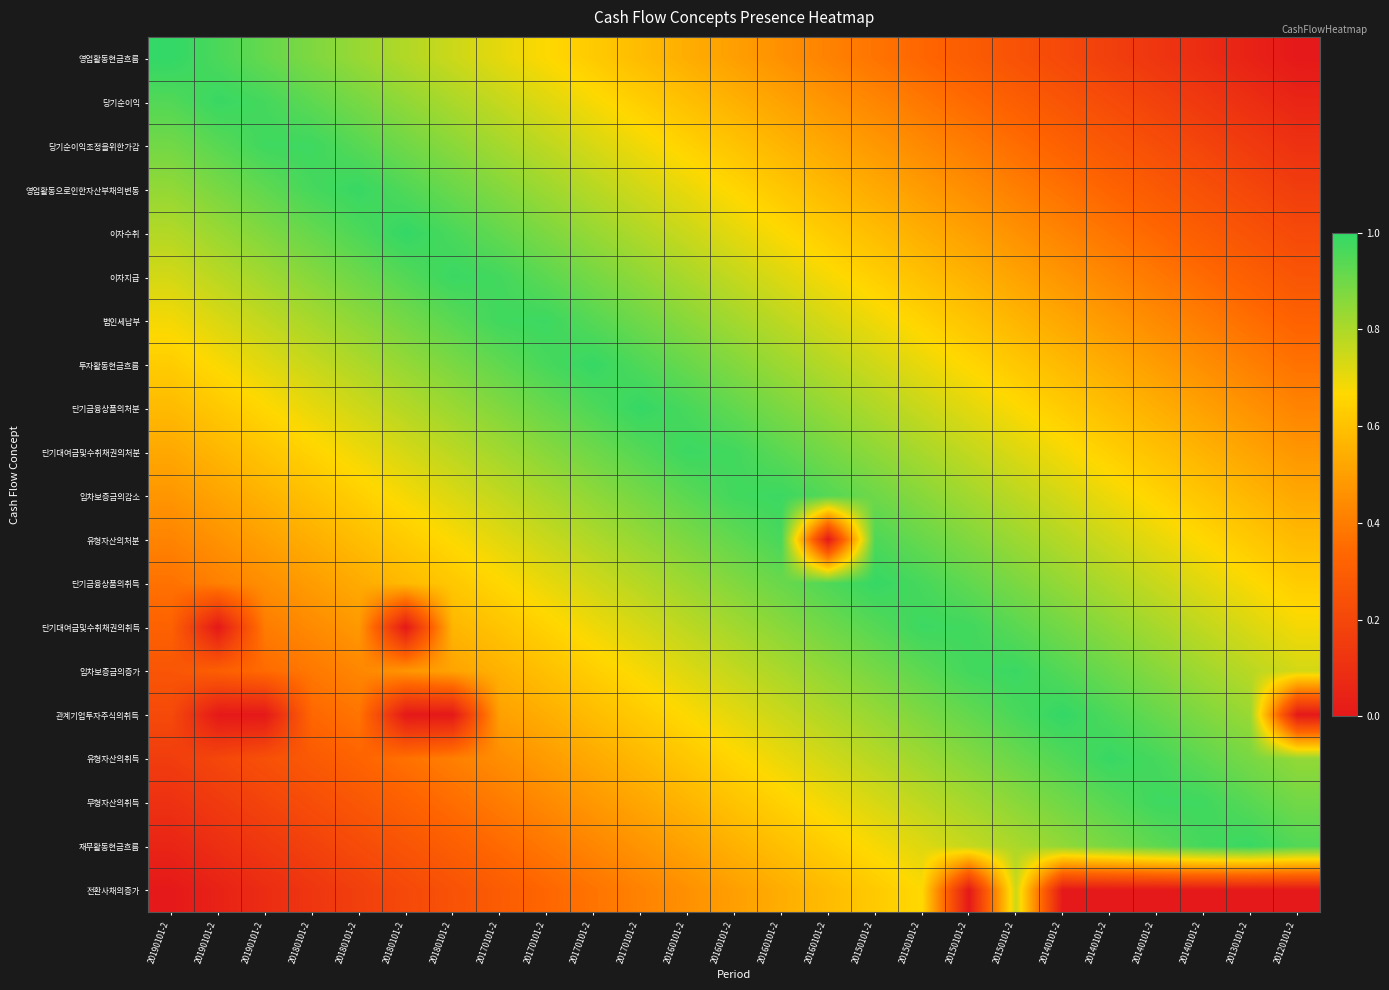

What is the difference between the highest and lowest values at 20140101-2?

1.0